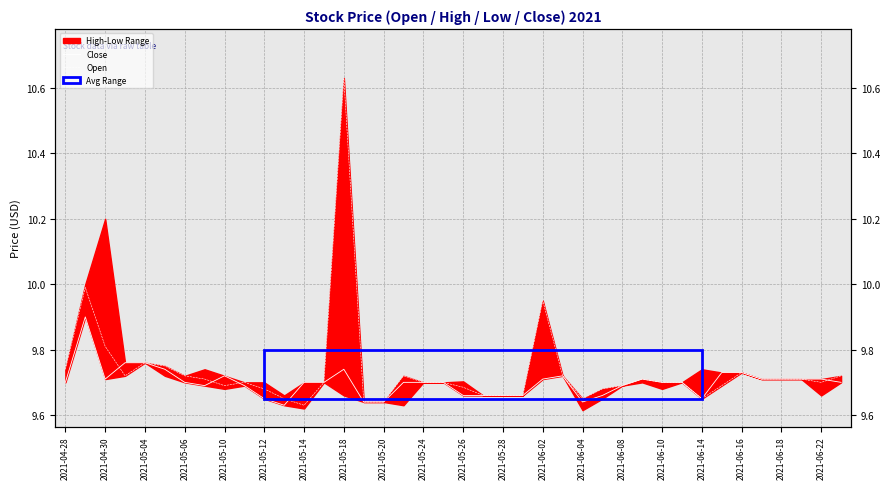

At which label does Close reach its minimum?

2021-05-28